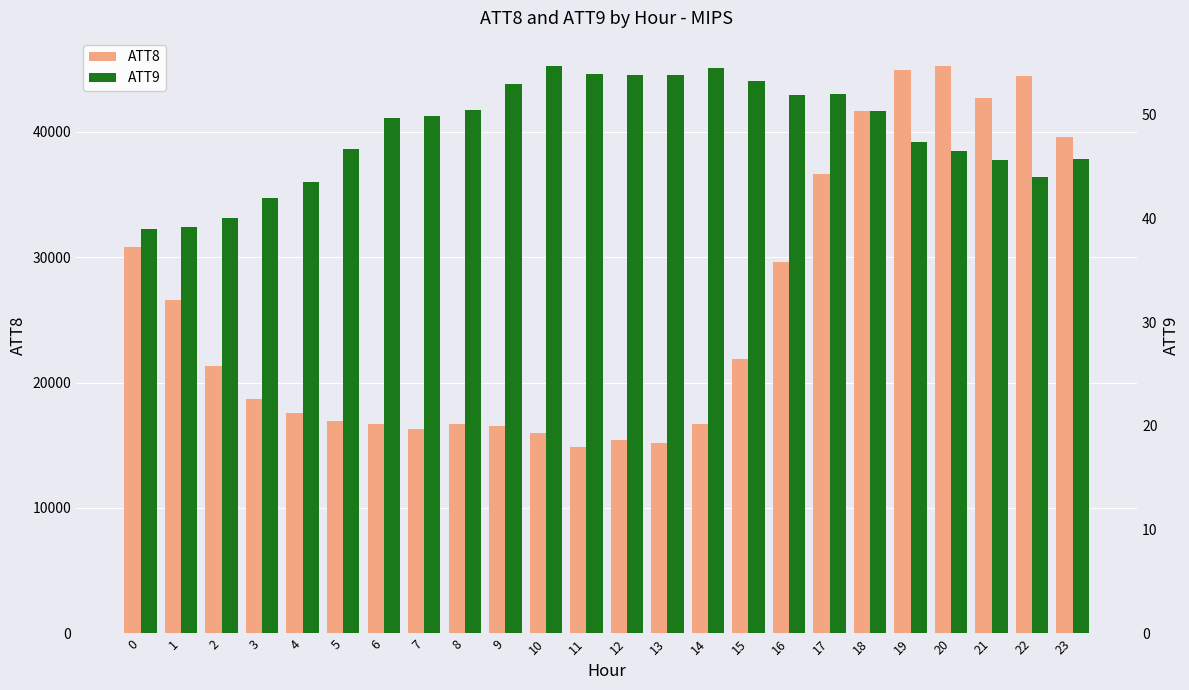

What is the difference between the ATT9 values at 8 and 9?

2.6